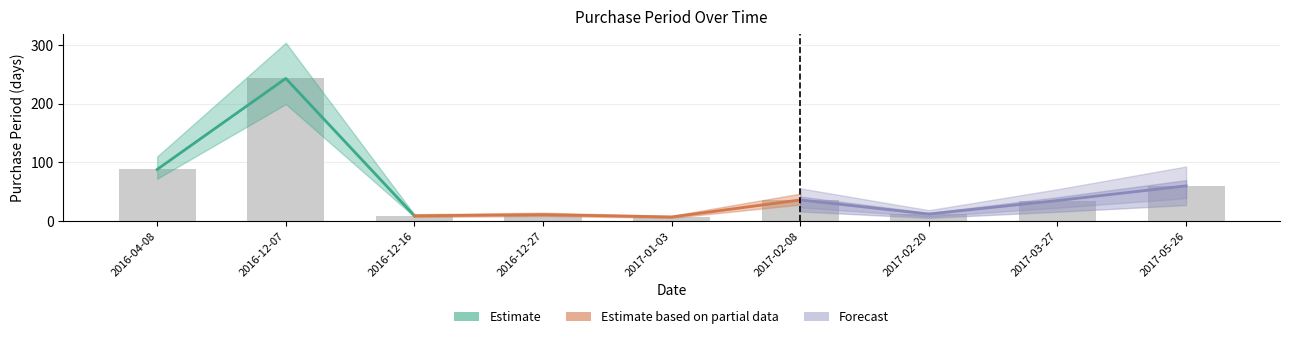

The value at 2017-03-27 is 35. True or false?

True